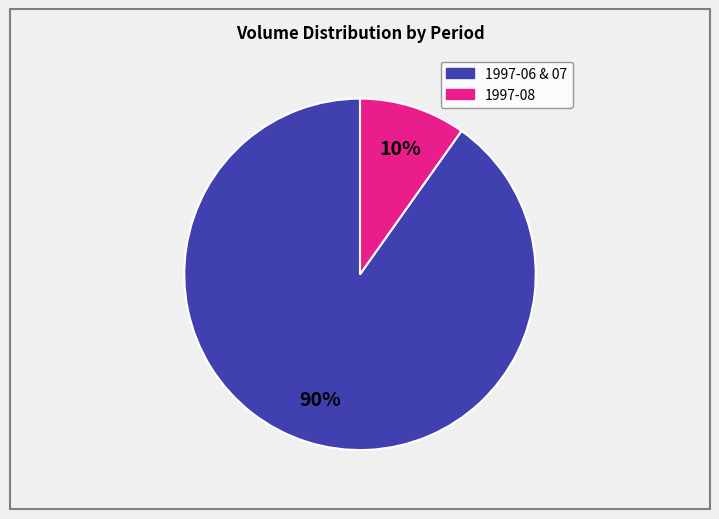

To the nearest percent, what is the average slice percentage?

50%